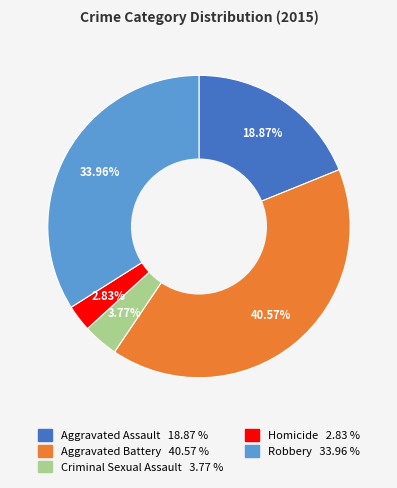

Rank the categories by value from lowest to highest.

Homicide, Criminal Sexual Assault, Aggravated Assault, Robbery, Aggravated Battery